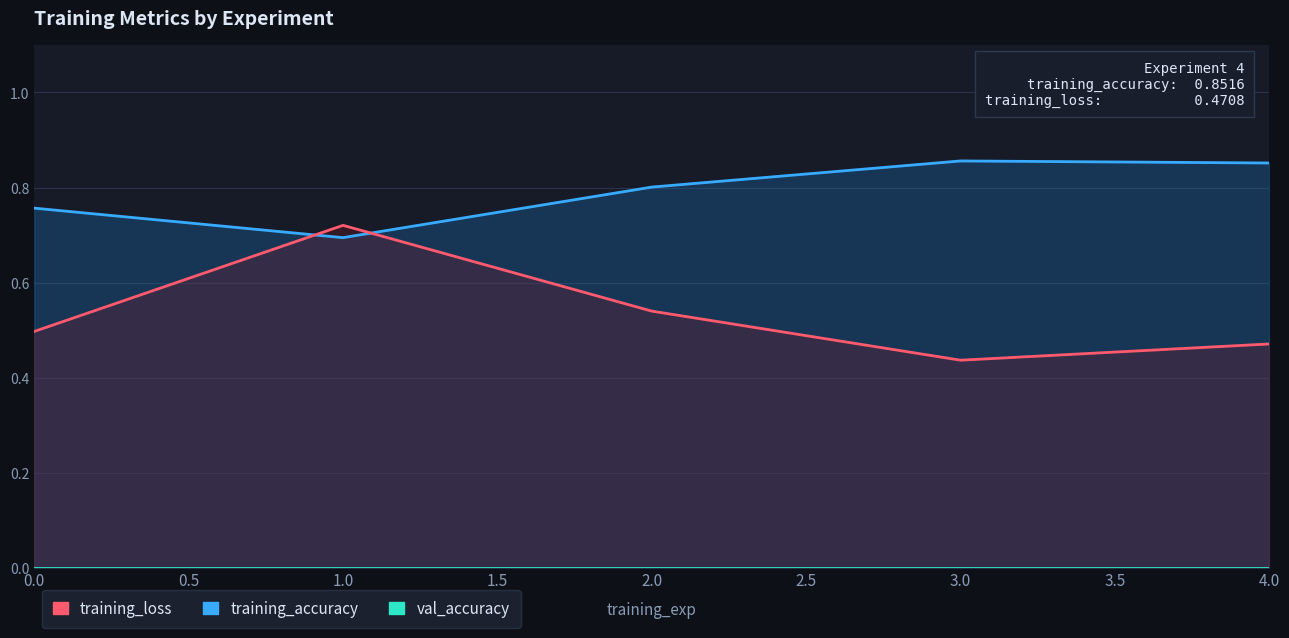

The training_accuracy series shows 0.4 at 4. True or false?

False